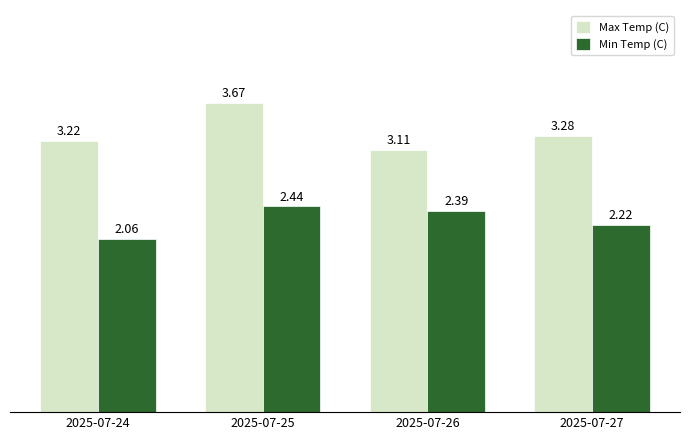

What is the difference between the highest and lowest values at 2025-07-26?

0.7